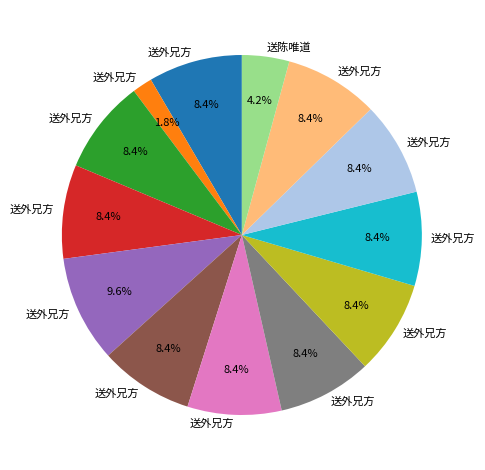

Is there any slice that represents more than half of the pie?

No